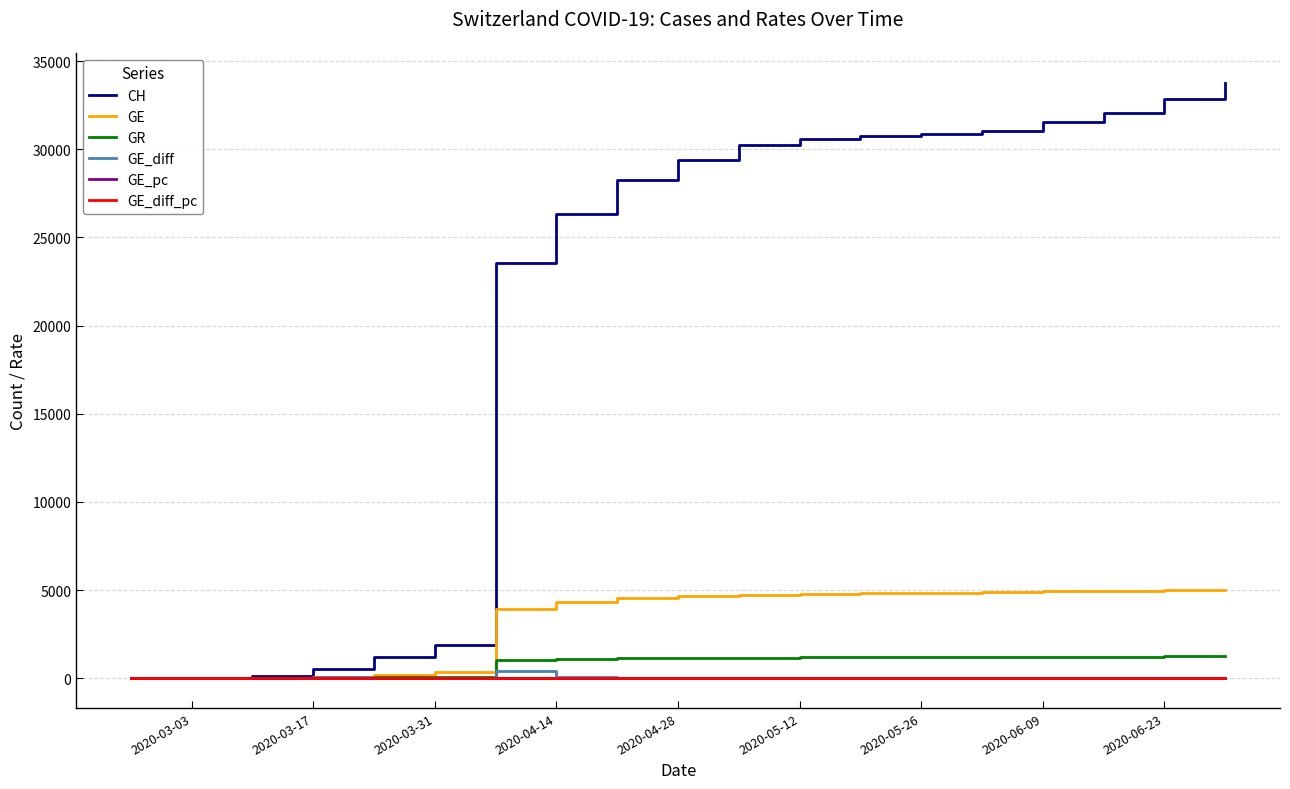

Which series has the largest total across all categories?

CH